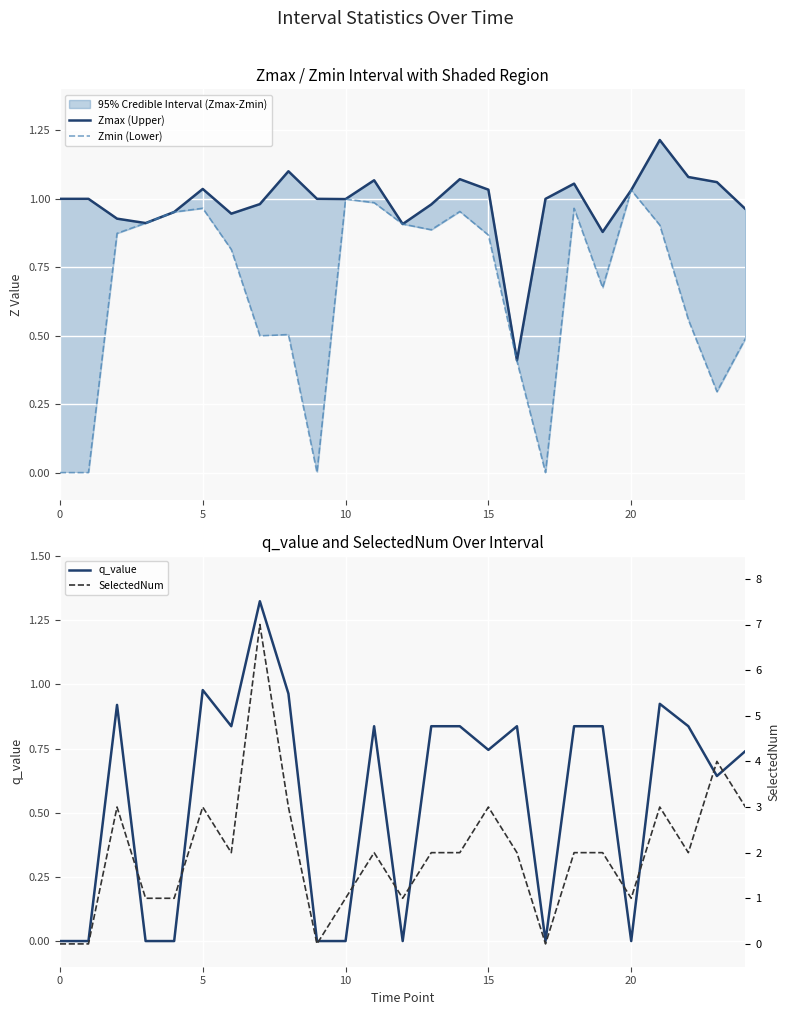

What is the sum of all Zmin (Lower) values?

16.5